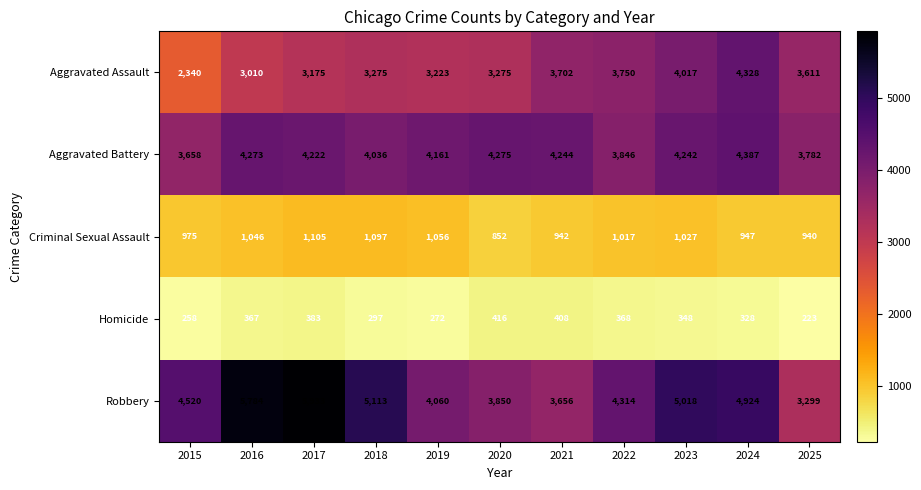

Is it true that Homicide equals 206 at 2023?

False